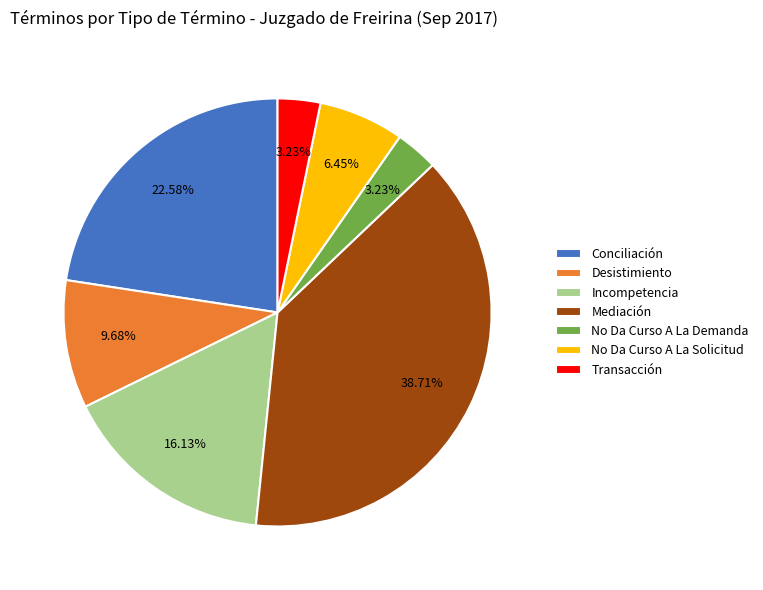

Does any single category account for the majority?

No